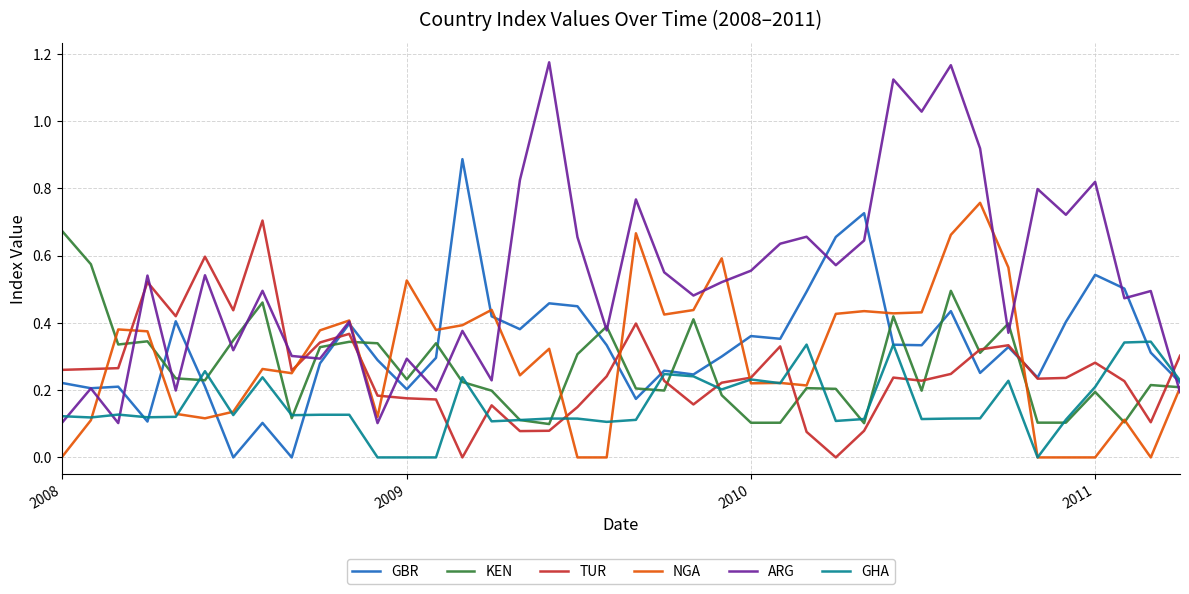

Which series has the largest total across all categories?

ARG